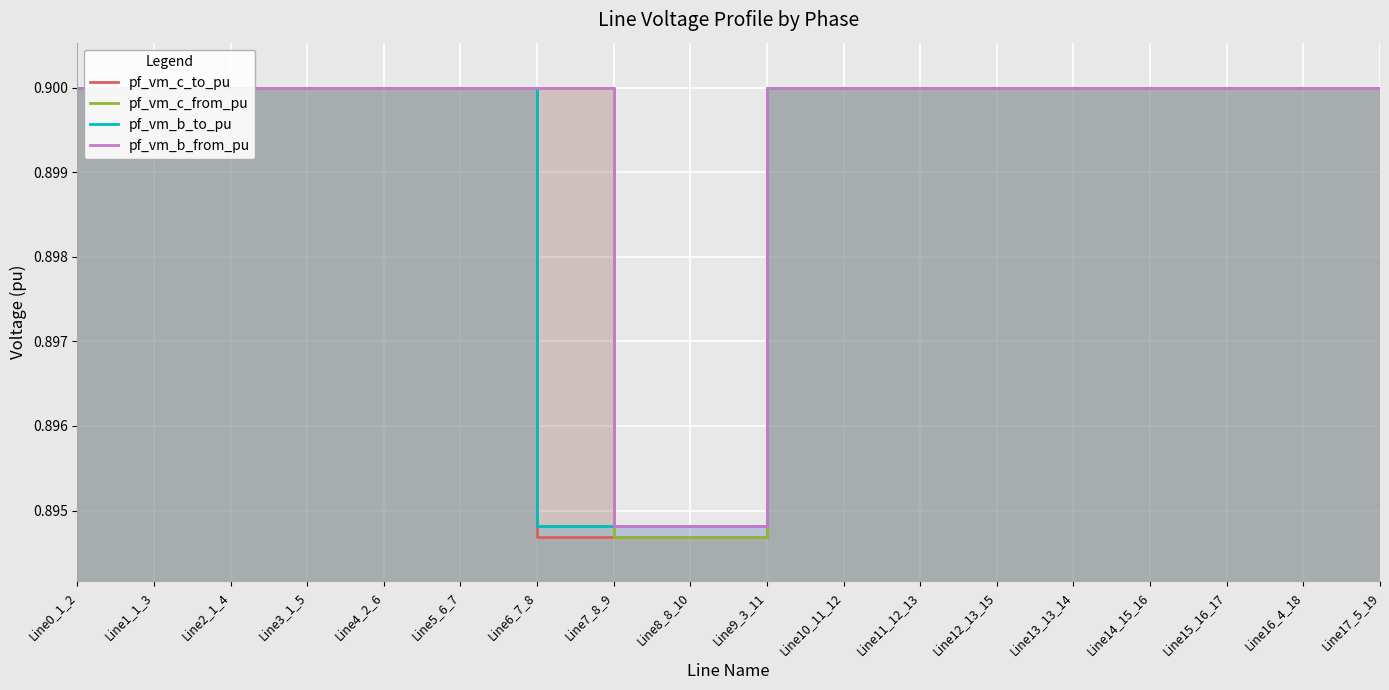

What is the label of the 11th point from the right?

Line7_8_9